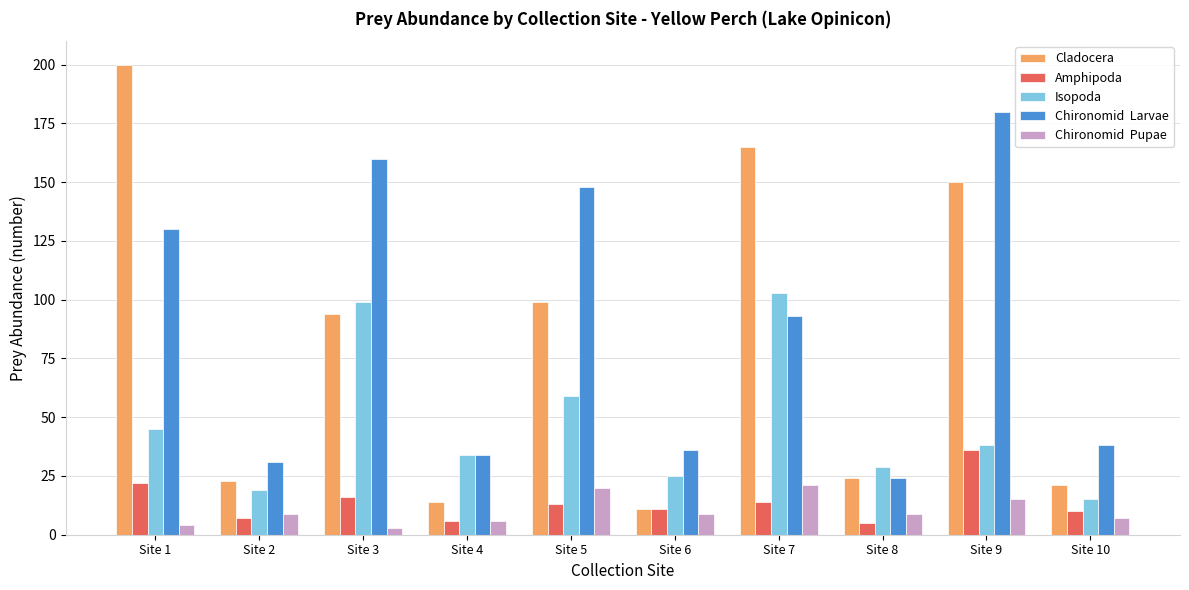

What is the maximum value shown in the chart?

200